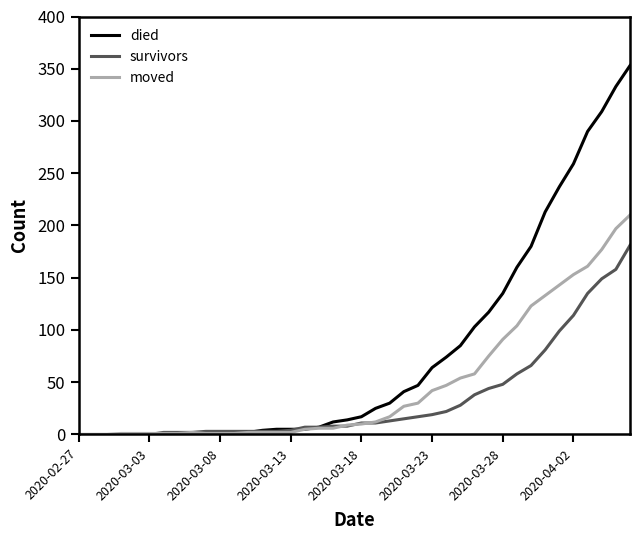

Which series has the widest spread of values?

died